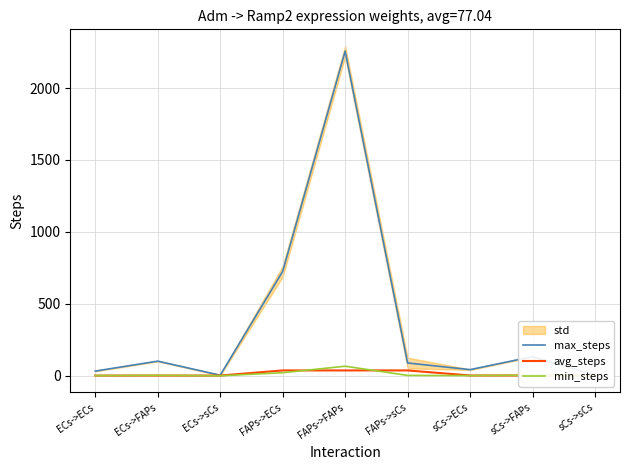

The value of min_steps at FAPs->FAPs is 66.5. True or false?

True